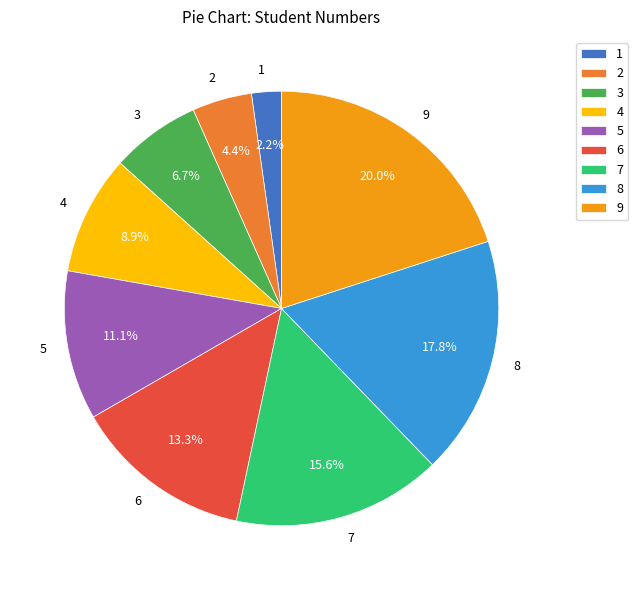

Rank the categories by value from lowest to highest.

1, 2, 3, 4, 5, 6, 7, 8, 9